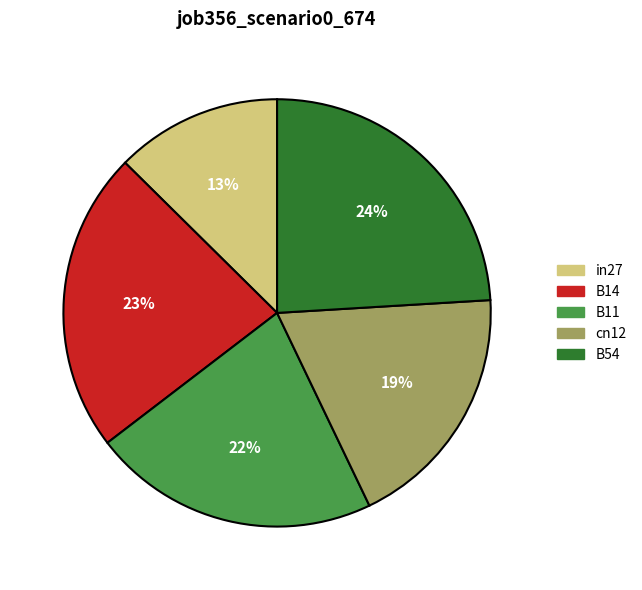

Is there a majority slice in this chart?

No